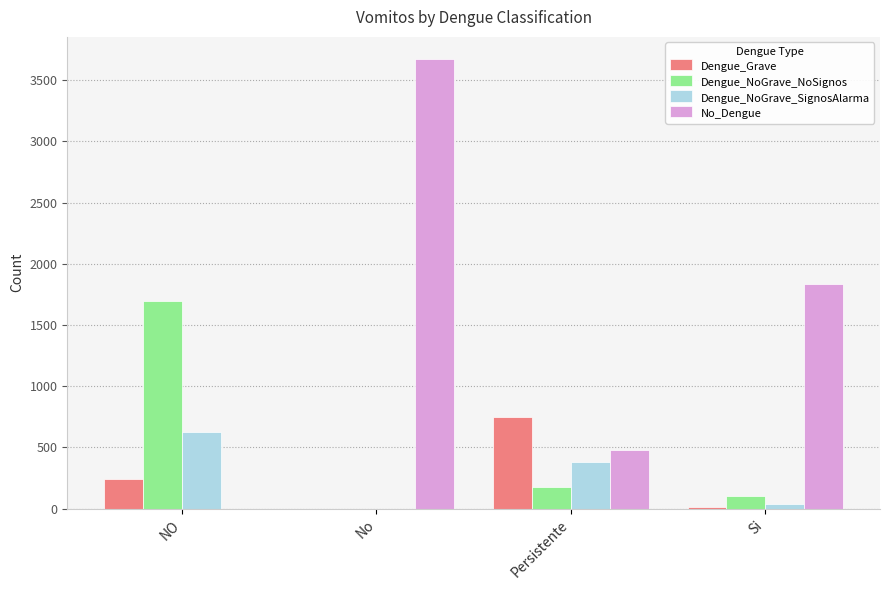

At which label does No_Dengue reach its peak?

No